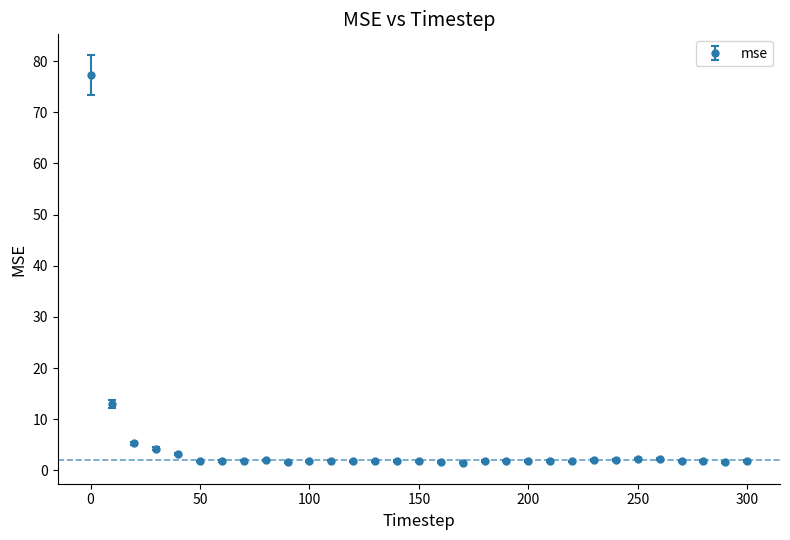

What is the value of the 6th point from the left?

1.8